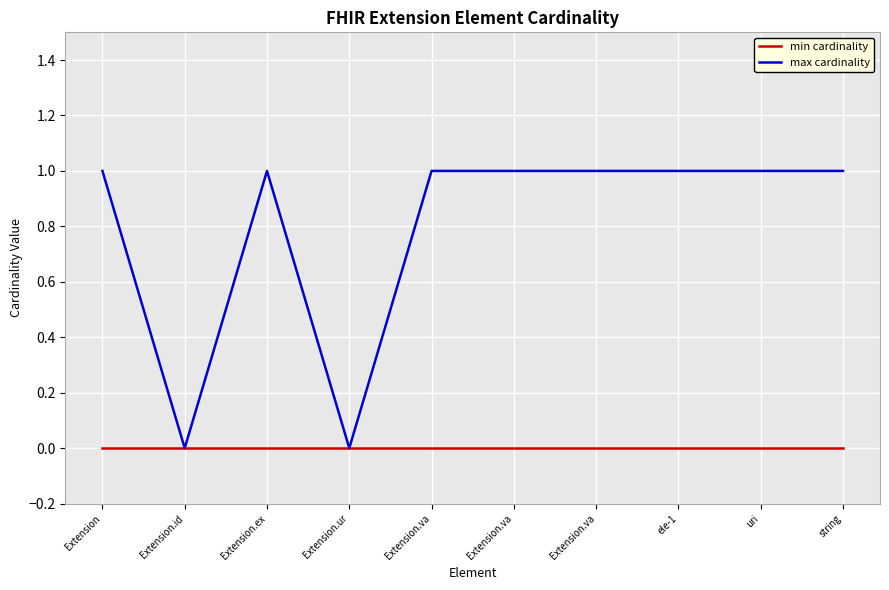

Rank the series by their average value, from highest to lowest.

max cardinality, min cardinality